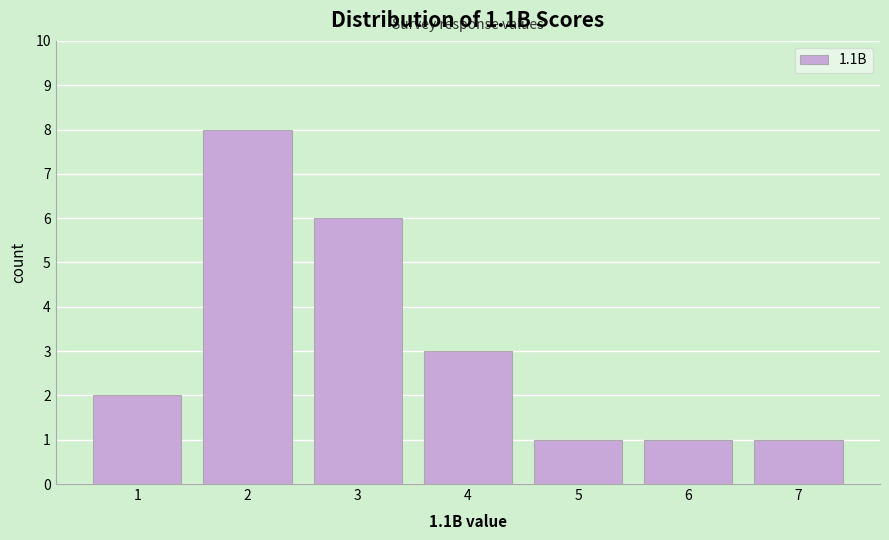

Over which range of the x-axis is the bar tallest?

1.5 to 2.5